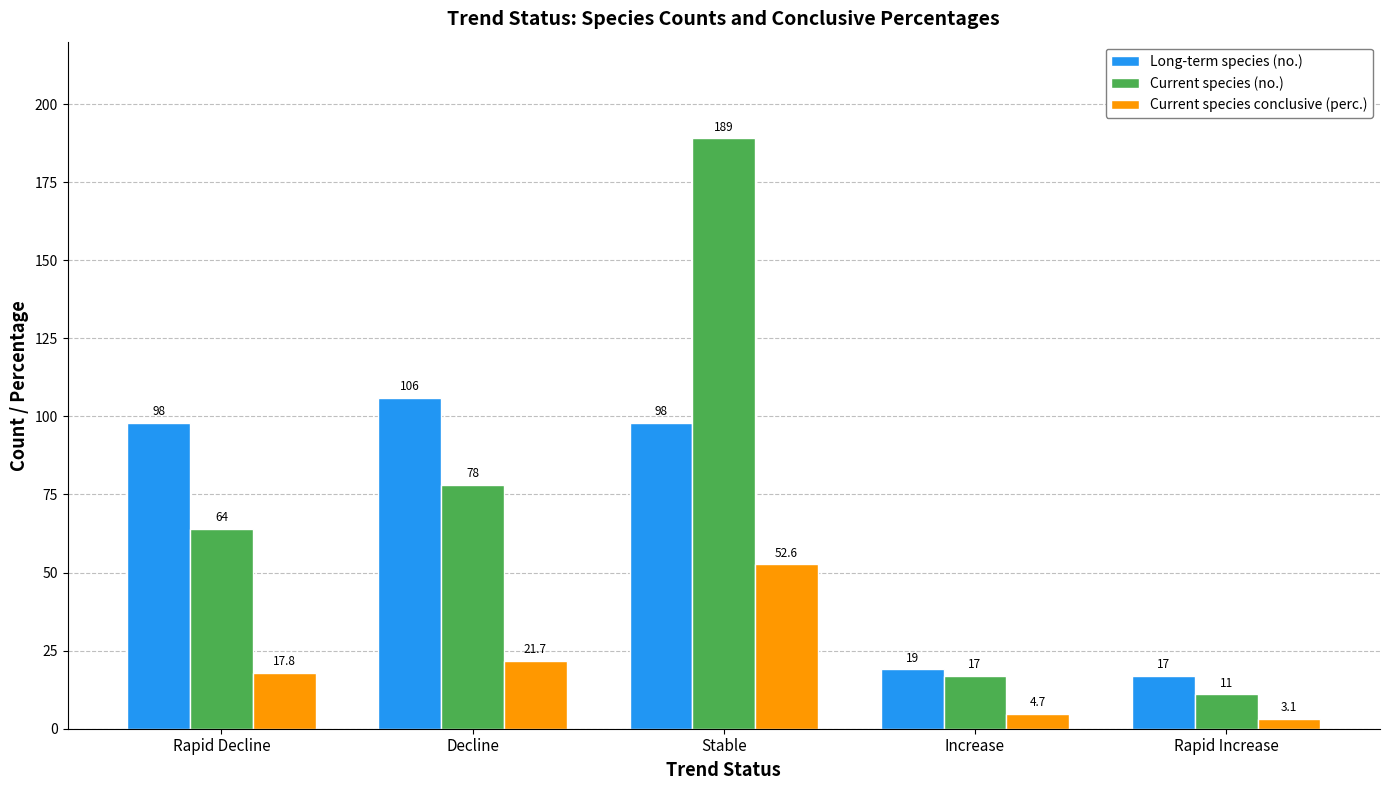

What is the approximate value of Current species conclusive (perc.) at Increase?

4.7